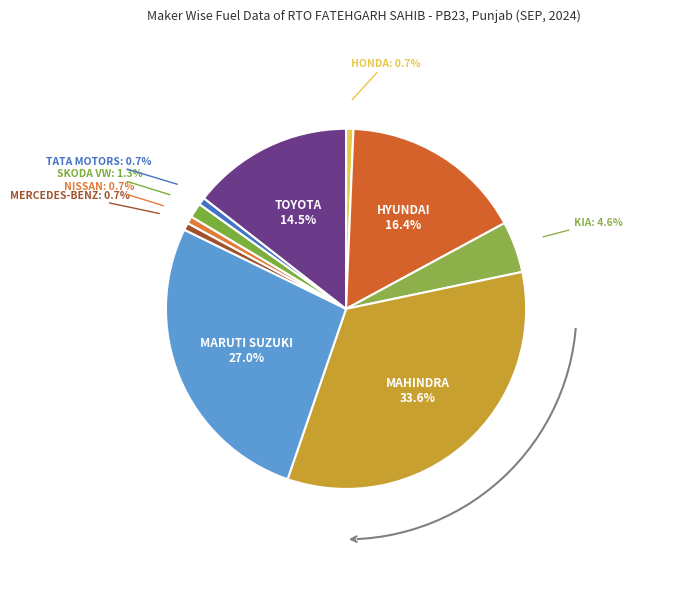

What is the total percentage of MAHINDRA & MAHINDRA LIMITED and TOYOTA KIRLOSKAR MOTOR PVT LTD?

48.0%